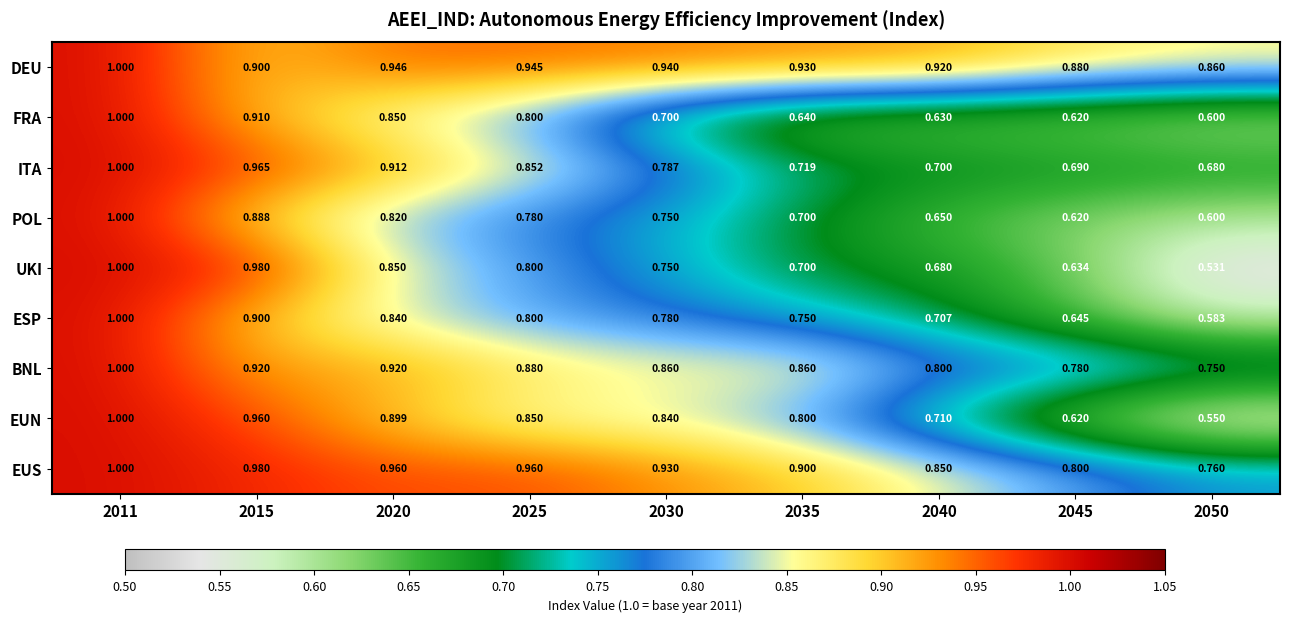

What is the spread (max minus min) of values at 2020?

0.1